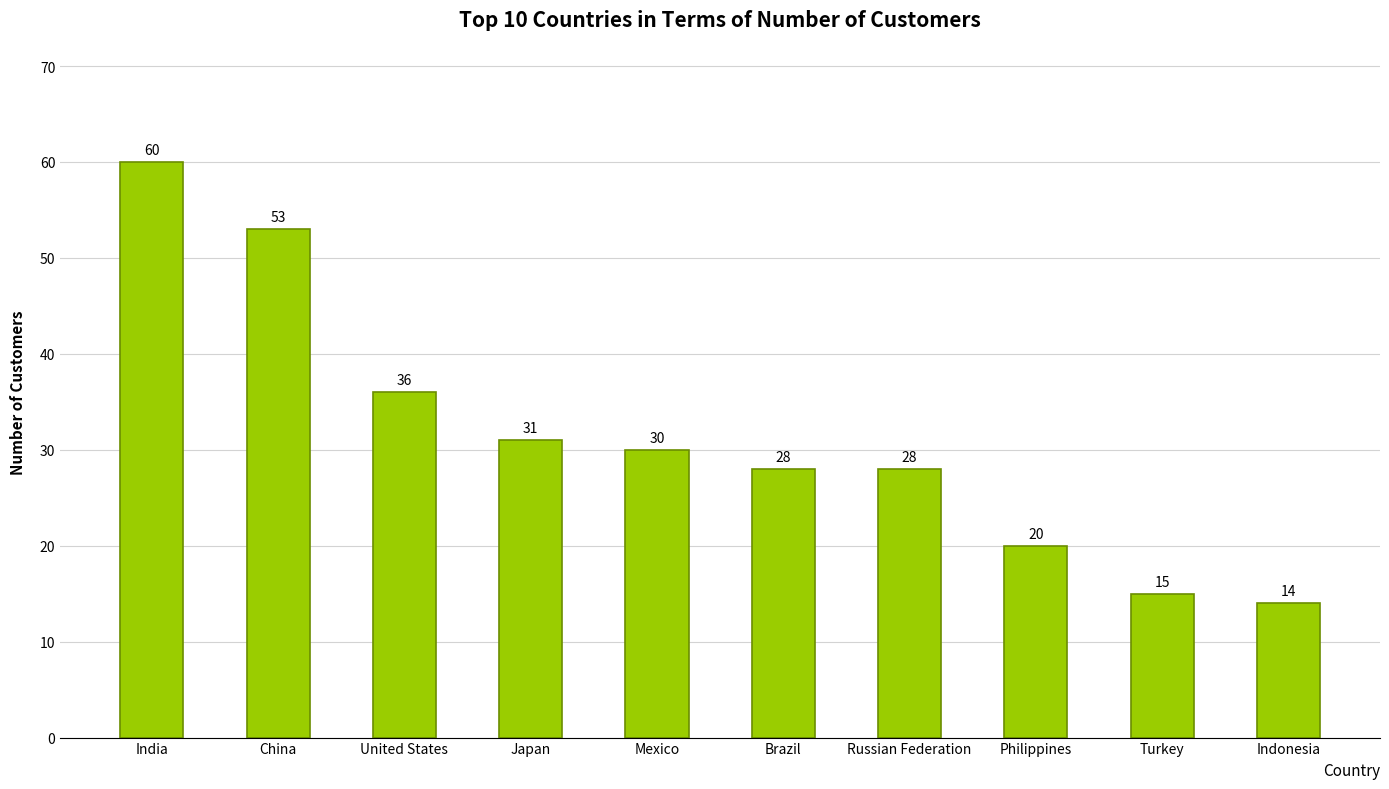

What is the smallest value displayed?

14